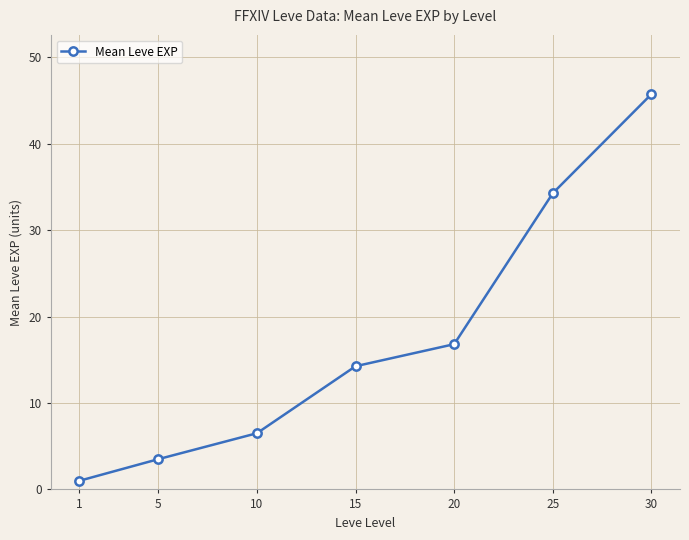

What is the ratio of the value at 15 to the value at 25?

0.4